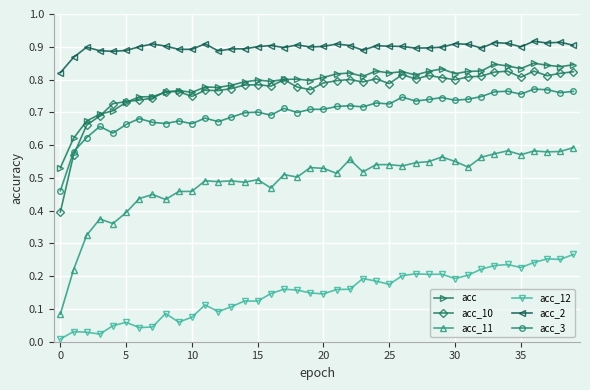

Which series has the largest range (max minus min)?

acc_11